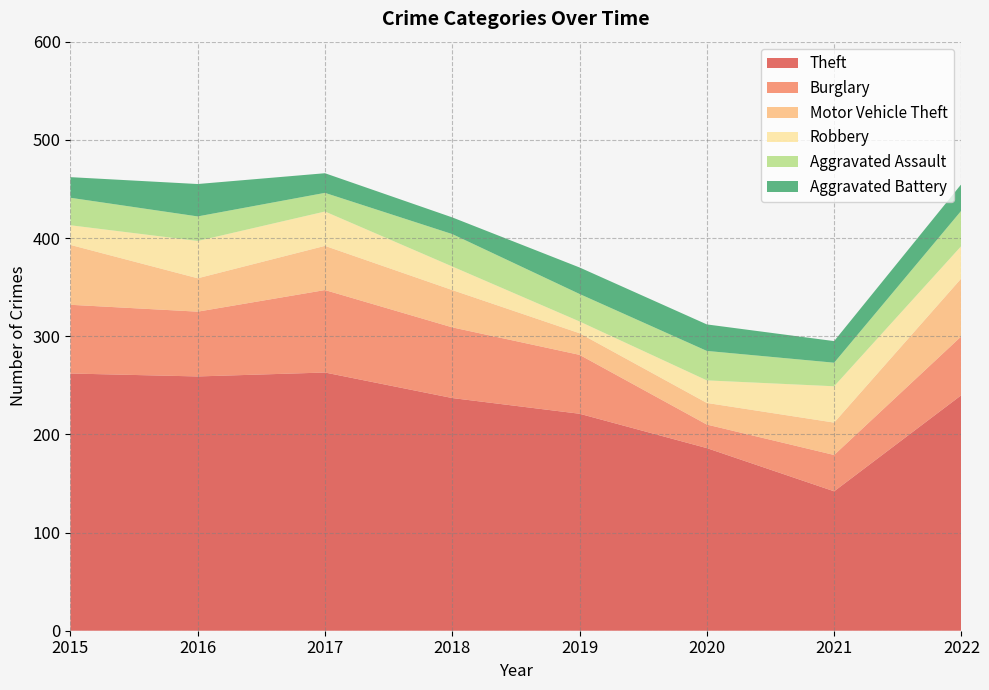

Reading left to right, list all the values displayed in this chart.

Theft: 2015=262	2016=259	2017=263	2018=237	2019=221	2020=186	2021=142	2022=240
Burglary: 2015=70	2016=66	2017=84	2018=72	2019=60	2020=24	2021=37	2022=60
Motor Vehicle Theft: 2015=61	2016=34	2017=45	2018=38	2019=22	2020=22	2021=33	2022=59
Robbery: 2015=20	2016=38	2017=35	2018=24	2019=12	2020=23	2021=37	2022=33
Aggravated Assault: 2015=28	2016=25	2017=19	2018=33	2019=28	2020=30	2021=24	2022=36
Aggravated Battery: 2015=21	2016=33	2017=20	2018=17	2019=27	2020=27	2021=22	2022=27